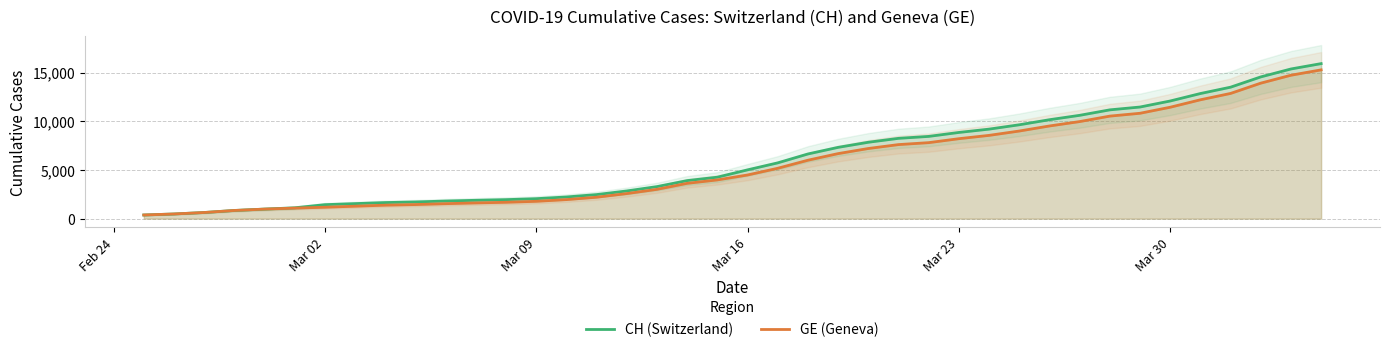

True or false: GE (Geneva) has more than 0 points higher than both neighbors.

False